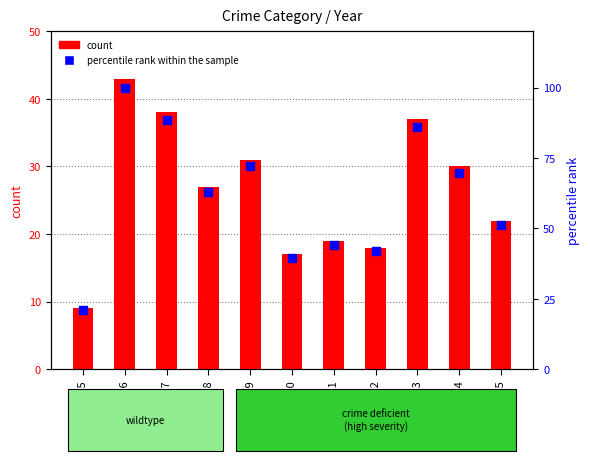

At how many categories does at least one series exceed 23?

10